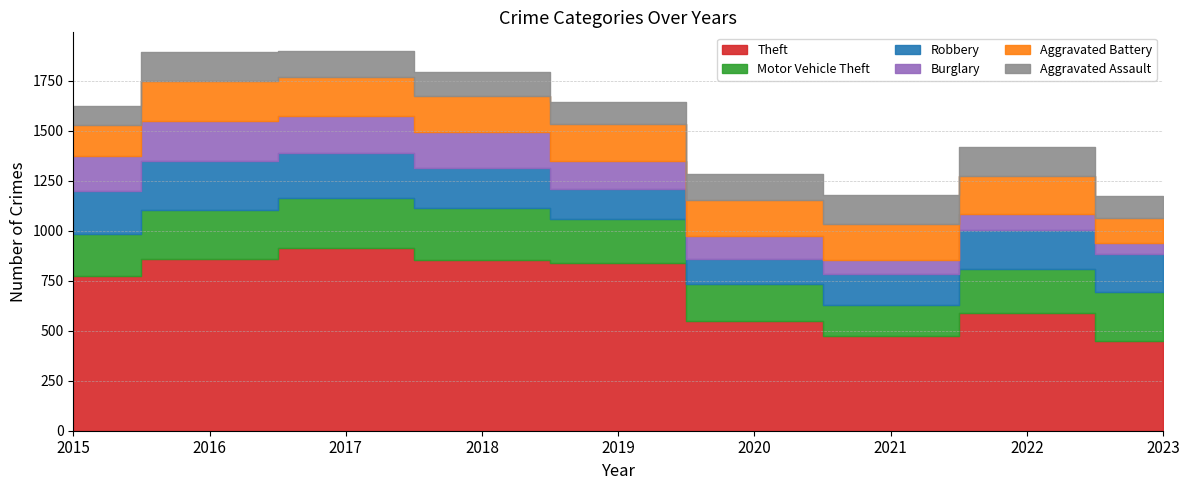

At which category does the chart reach its minimum across all series?

2023